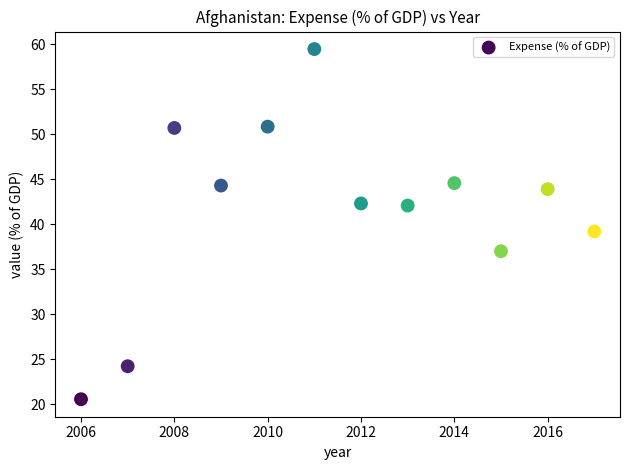

What is the range of X values (max minus min)?

11.0